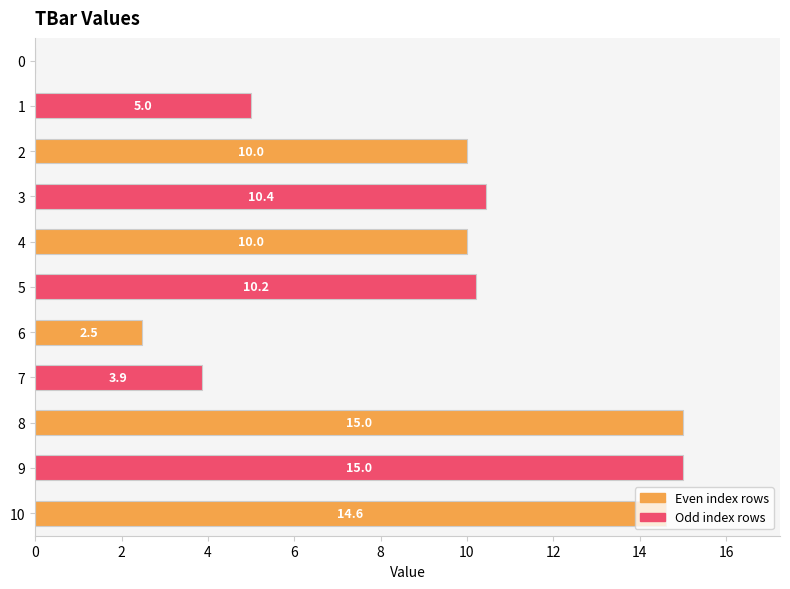

Are the bars grouped side by side (vs. stacked)?

No